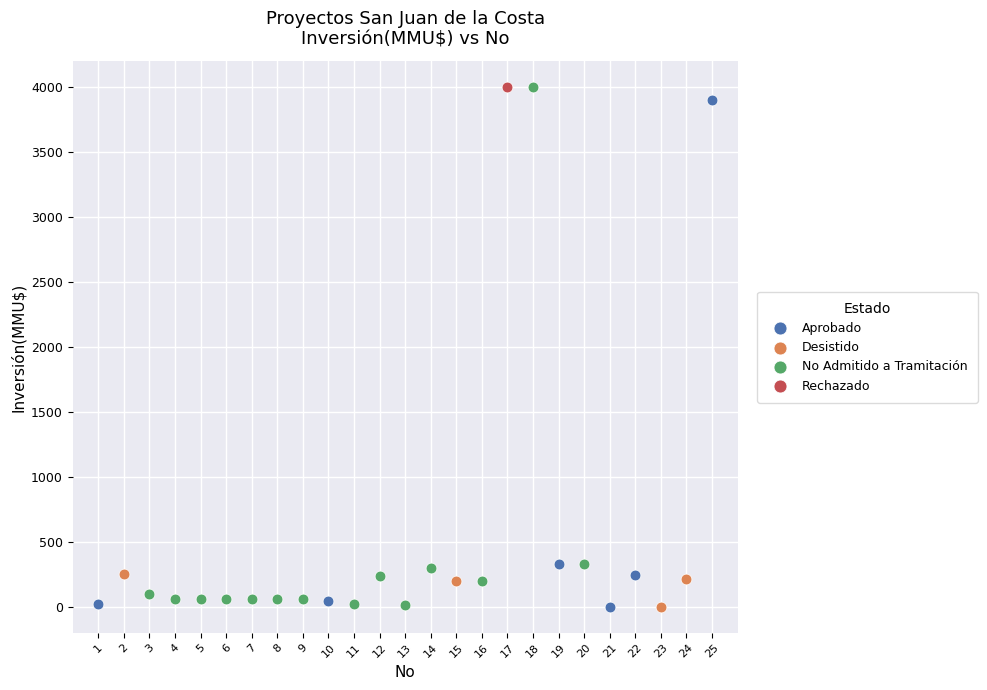

What are all the series names shown in the legend?

Aprobado, Desistido, No Admitido a Tramitación, Rechazado